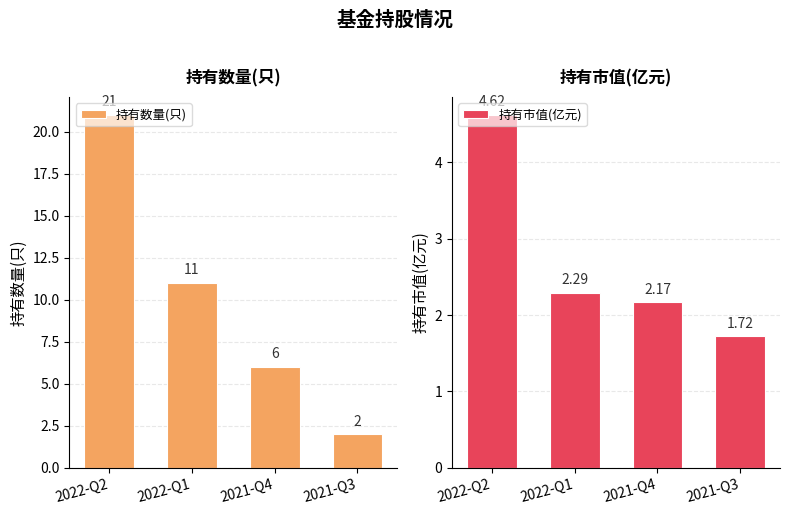

Reading right to left, what are all the values shown in this chart?

持有数量(只): 2.0	6.0	11.0	21.0
持有市值(亿元): 1.7	2.2	2.3	4.6